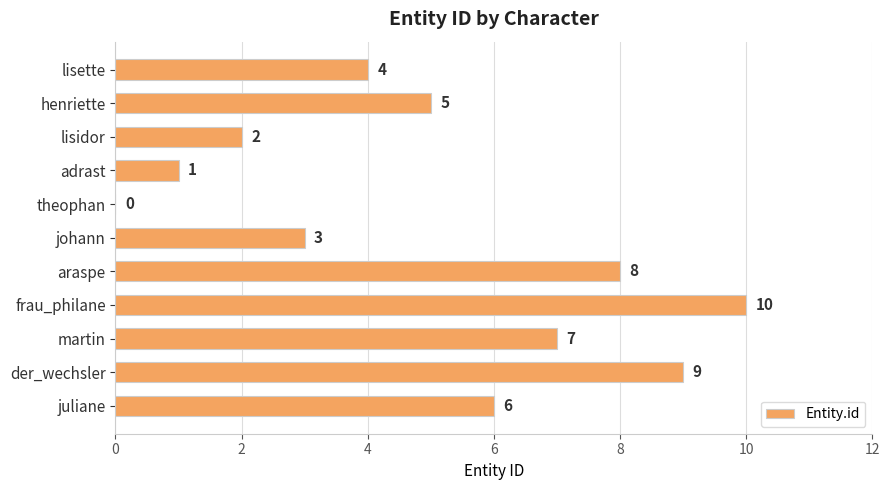

What is the maximum value shown in the chart?

10